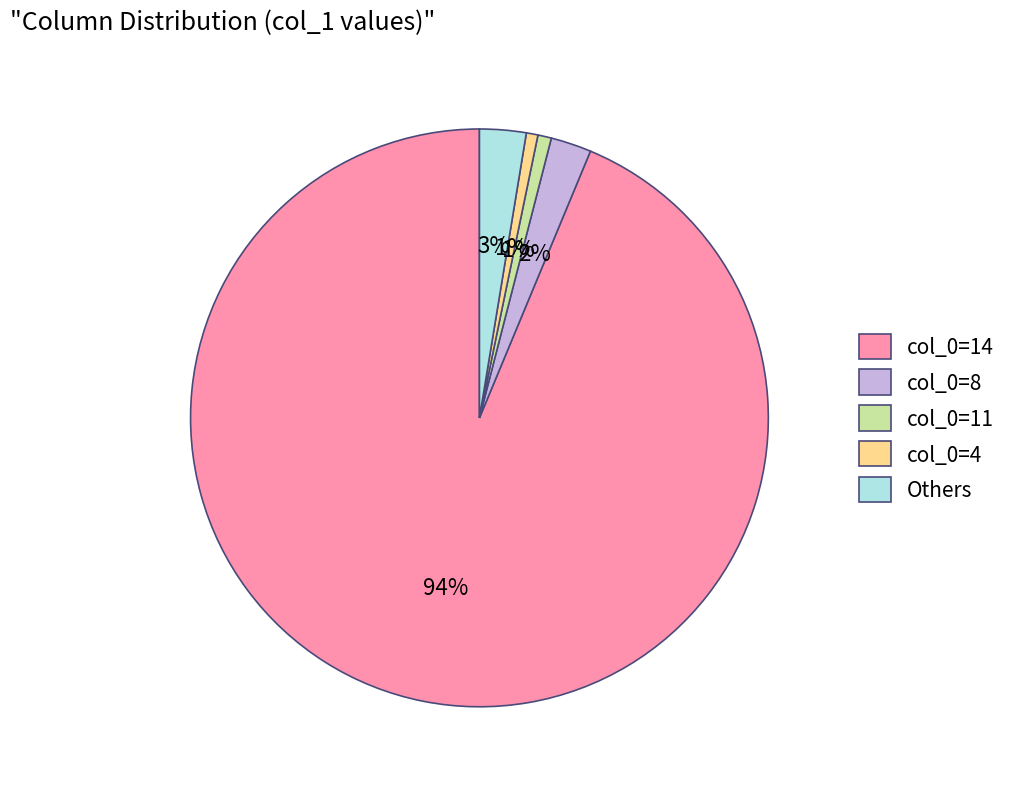

Is the sum of col_0=11 and col_0=8 greater than half?

No